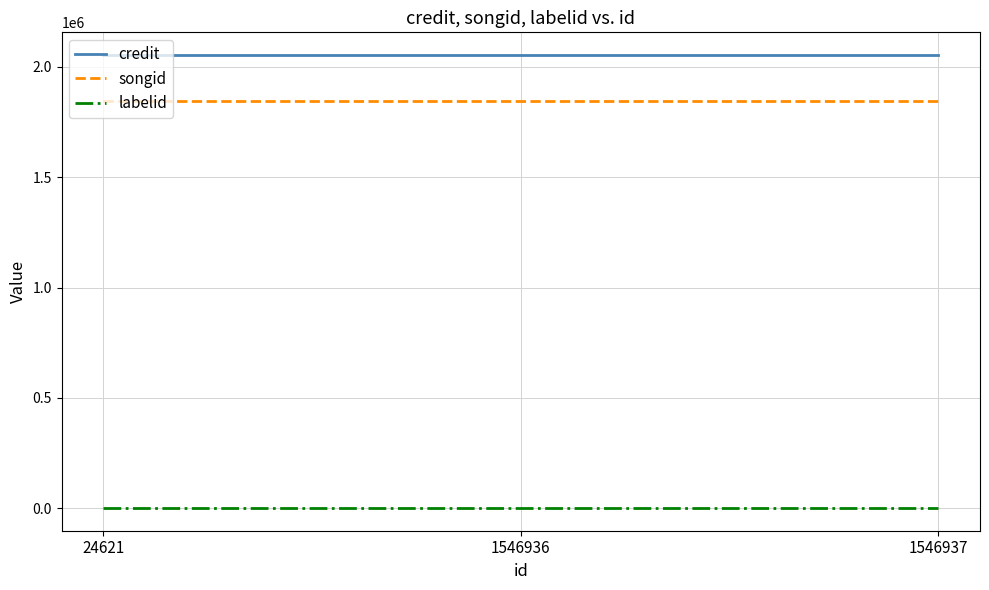

Reading left to right, extract all data points from this chart.

credit: 24621=2054348	1546936=2054348	1546937=2054348
songid: 24621=1845069	1546936=1845069	1546937=1845069
labelid: 24621=198	1546936=198	1546937=198